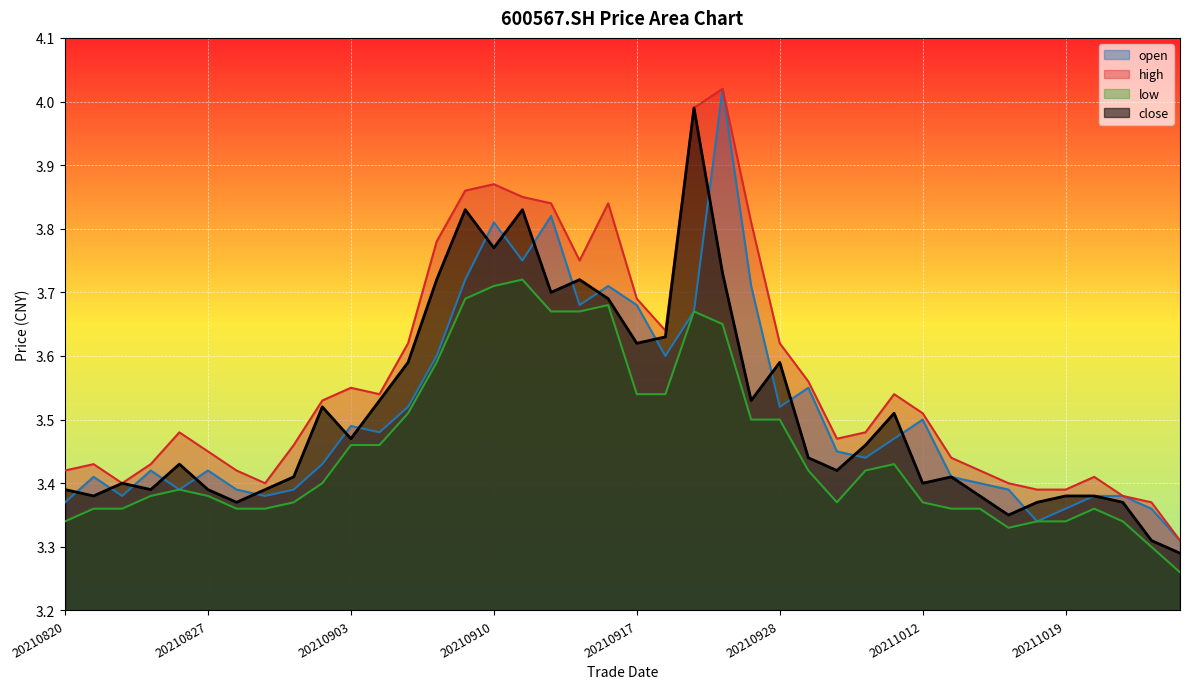

What is the value of the low point at the 9th from the left?

3.4